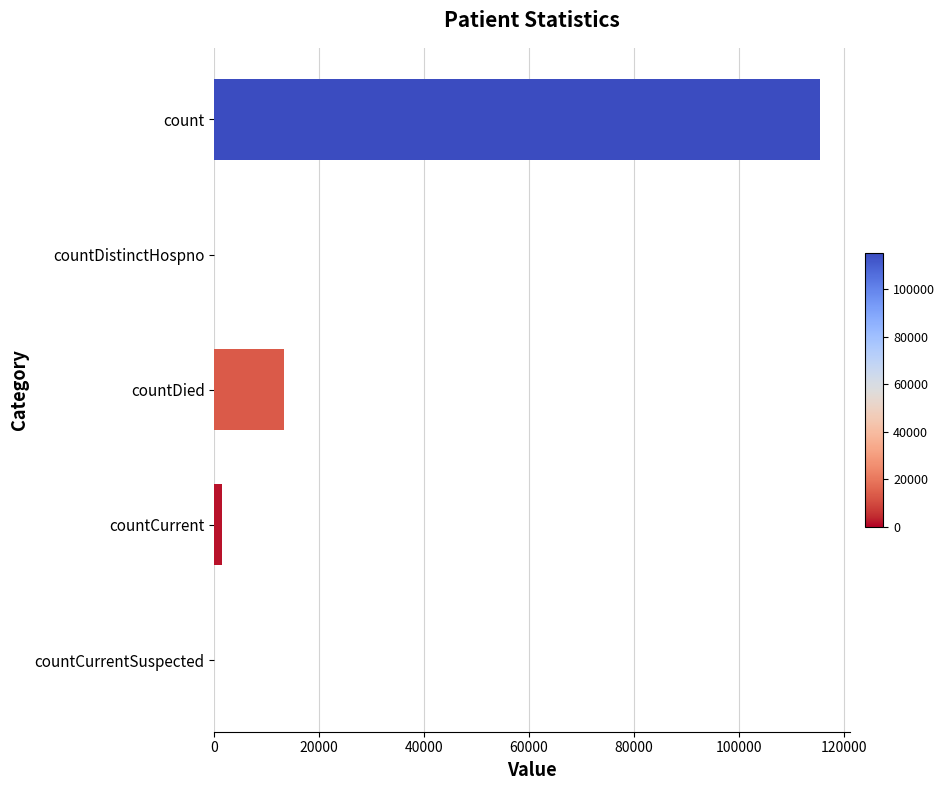

Where is the data nearest to the value 57689?

countDied